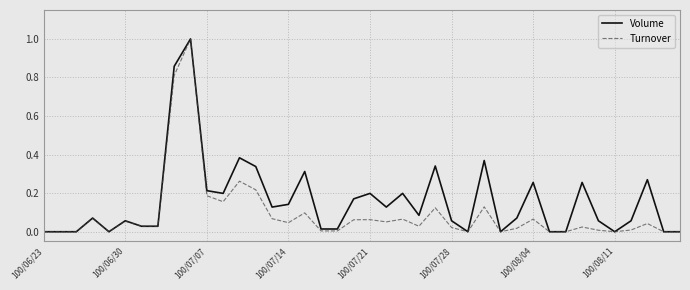

Rank the series by their average value, from lowest to highest.

Turnover, Volume